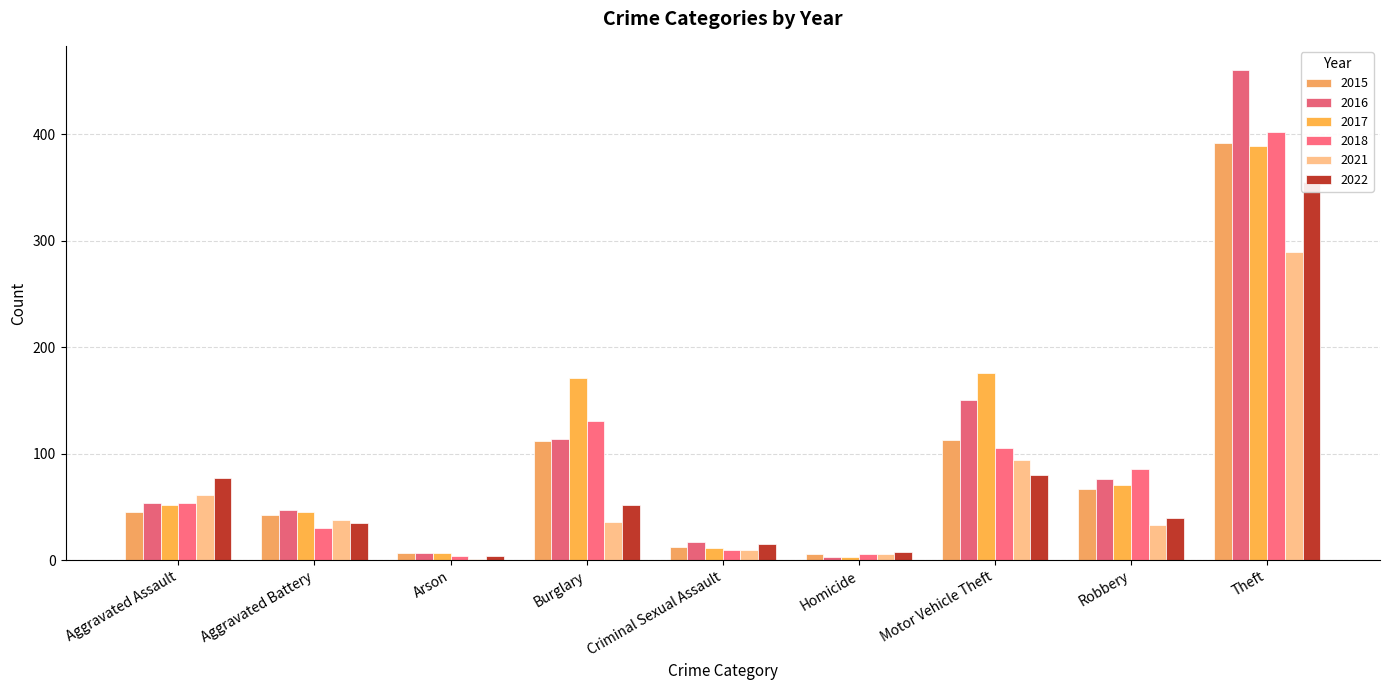

At Theft, list the series in order from smallest to largest.

2021, 2022, 2017, 2015, 2018, 2016